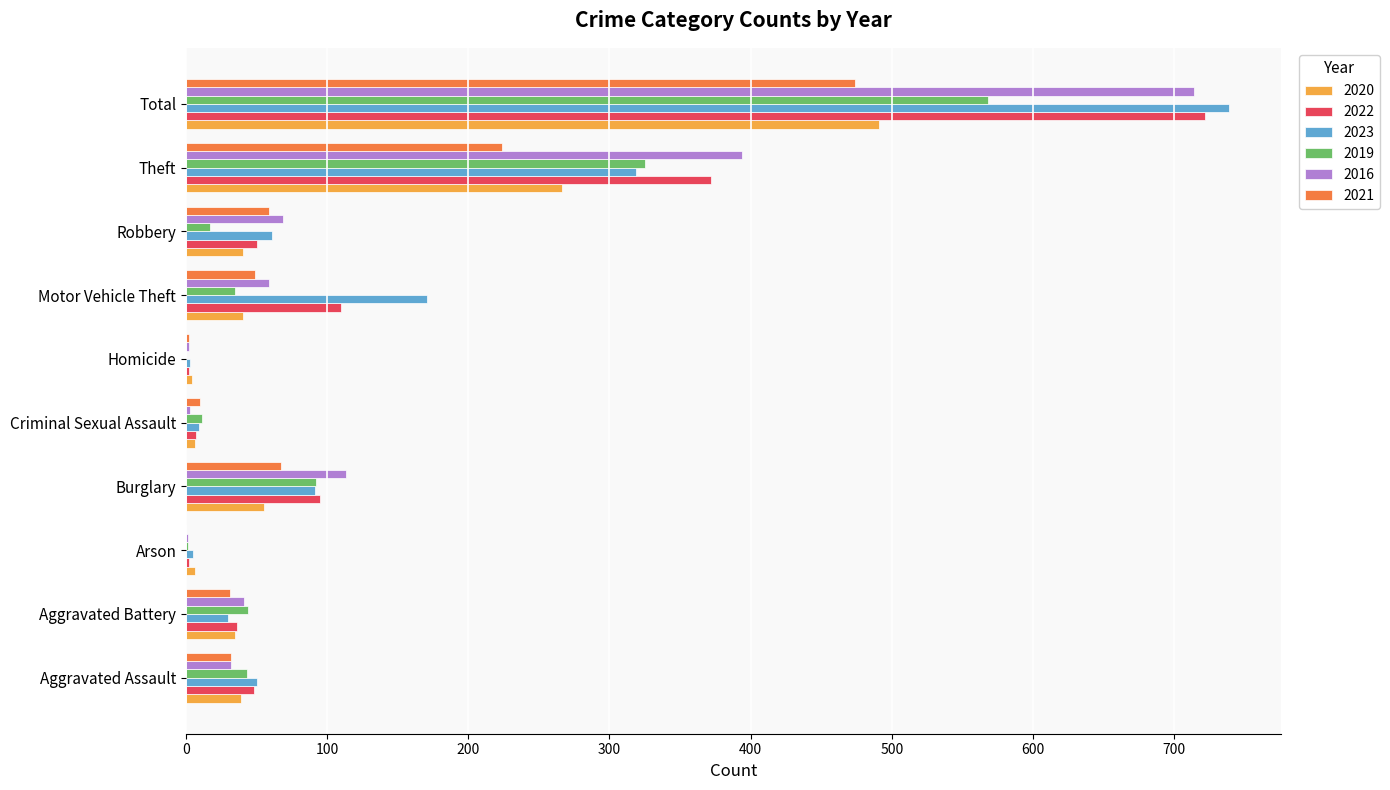

What is the sum of all 2022 values?

1444